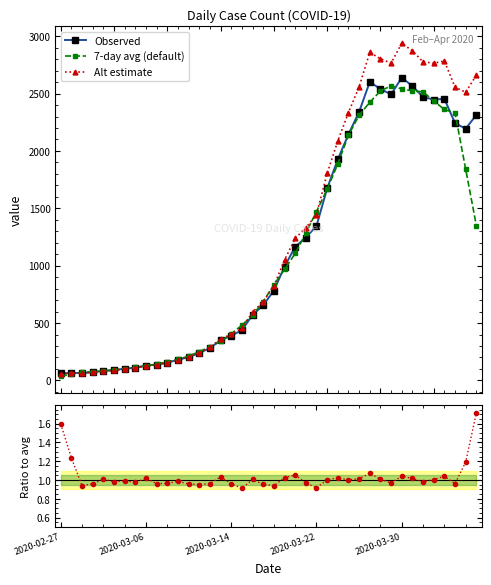

After their last crossing, which series has the higher values: Observed or 7-day avg (default)?

Observed